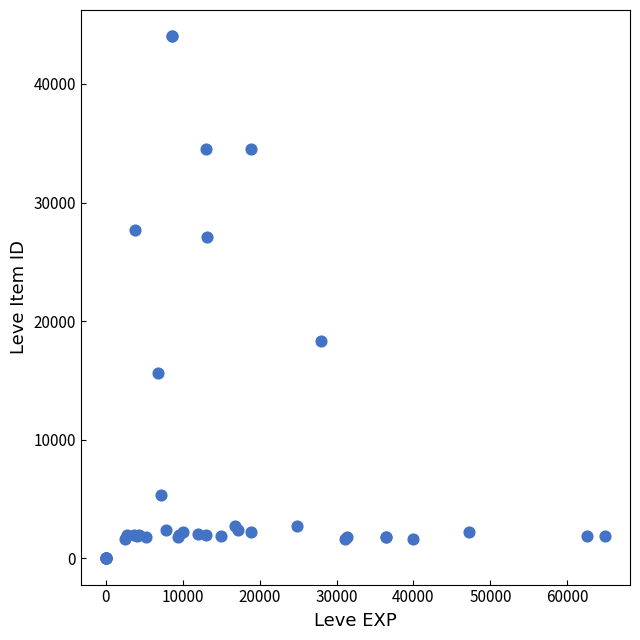

What Y value in the scatter plot is closest to 22012?

18348